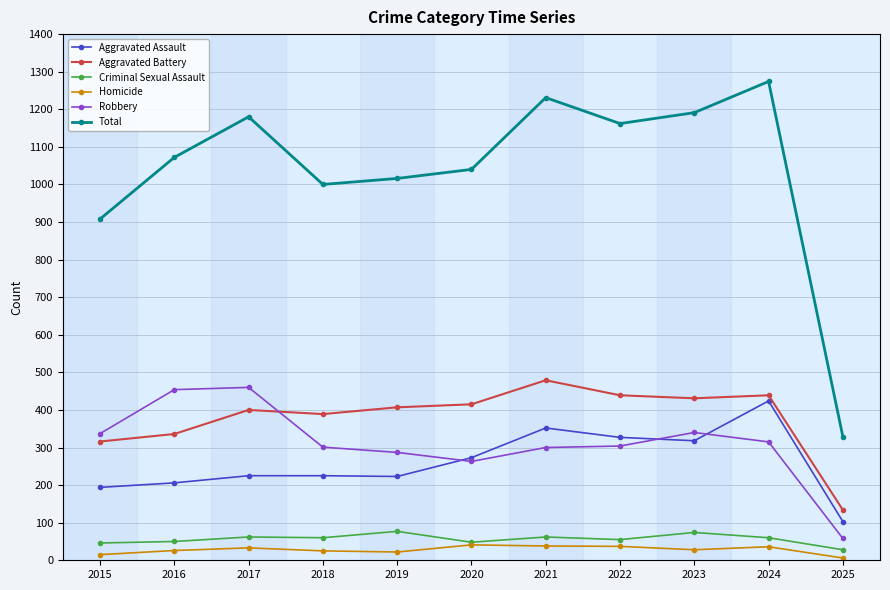

Is the value of Aggravated Battery at 2023 greater than the value of Homicide at 2025?

Yes